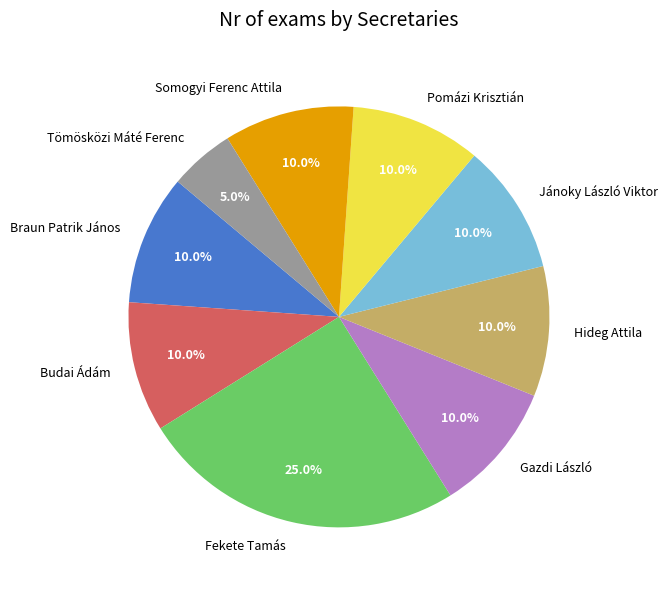

To the nearest percent, what percentage of the pie is Tömösközi Máté Ferenc?

5%